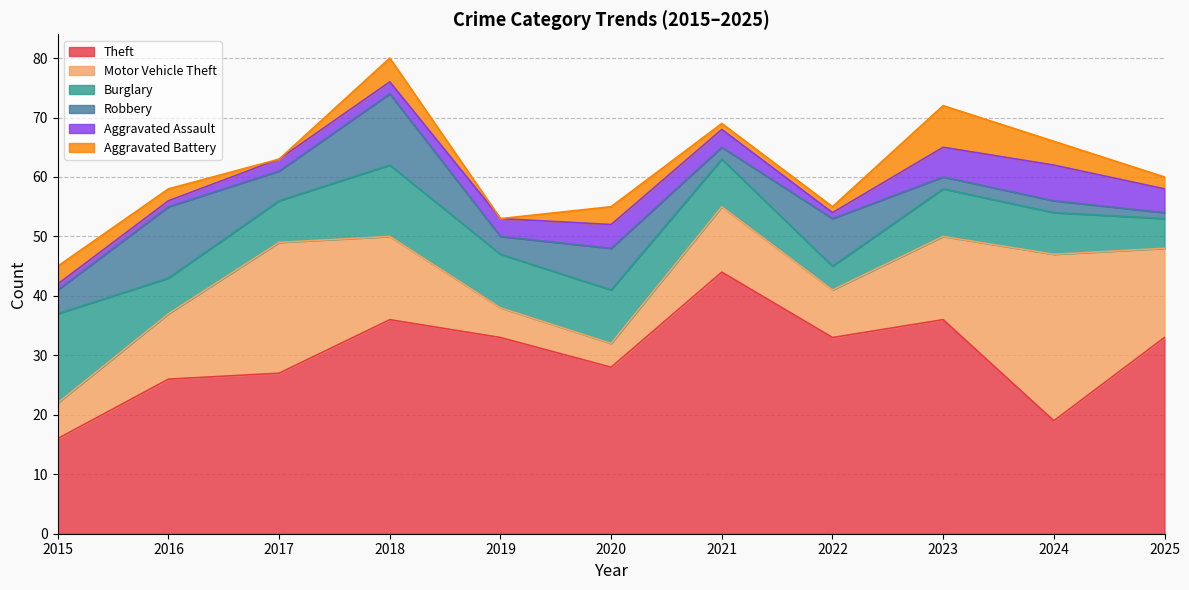

Reading left to right, extract all data points from this chart.

Theft: 2015=16	2016=26	2017=27	2018=36	2019=33	2020=28	2021=44	2022=33	2023=36	2024=19	2025=33
Motor Vehicle Theft: 2015=6	2016=11	2017=22	2018=14	2019=5	2020=4	2021=11	2022=8	2023=14	2024=28	2025=15
Burglary: 2015=15	2016=6	2017=7	2018=12	2019=9	2020=9	2021=8	2022=4	2023=8	2024=7	2025=5
Robbery: 2015=4	2016=12	2017=5	2018=12	2019=3	2020=7	2021=2	2022=8	2023=2	2024=2	2025=1
Aggravated Assault: 2015=1	2016=1	2017=2	2018=2	2019=3	2020=4	2021=3	2022=1	2023=5	2024=6	2025=4
Aggravated Battery: 2015=3	2016=2	2017=0	2018=4	2019=0	2020=3	2021=1	2022=1	2023=7	2024=4	2025=2